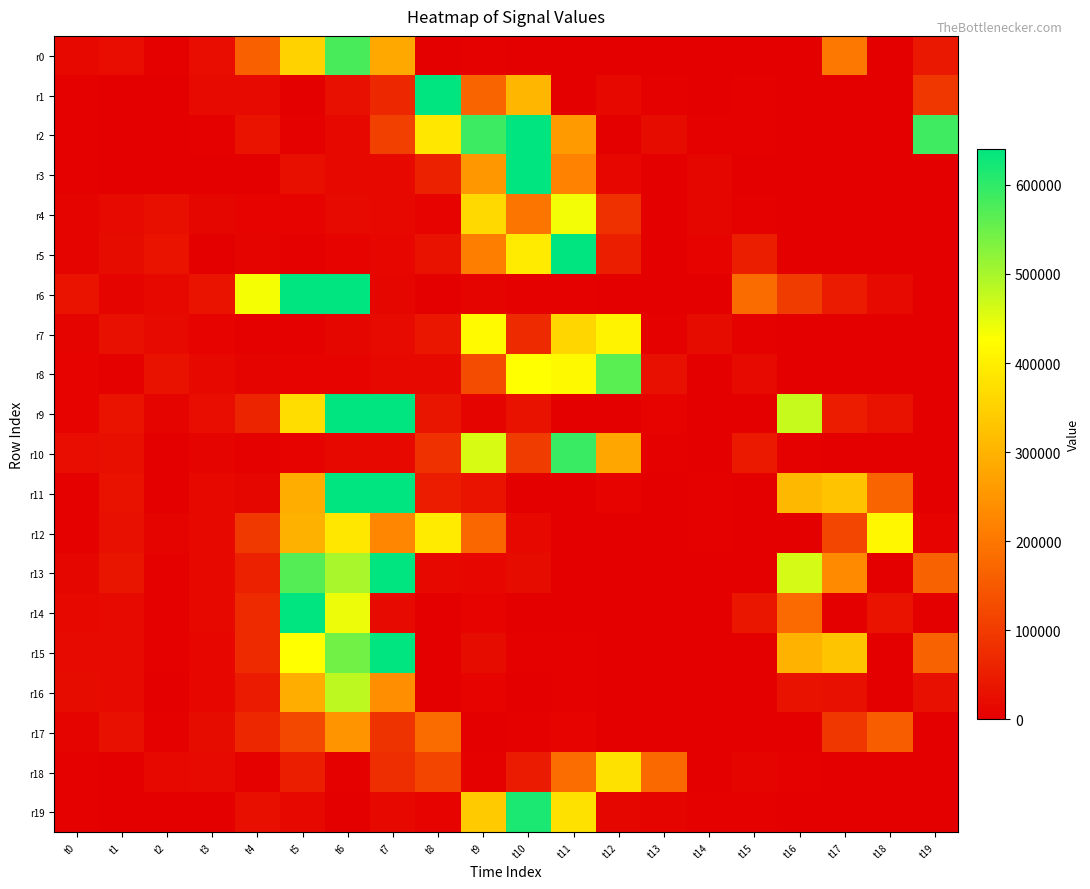

Reading left to right, list all the values displayed in this chart.

r0: t0=16710	t1=24110	t2=3480	t3=23770	t4=164150	t5=350680	t6=579490	t7=284150	t8=690	t9=4830	t10=70	t11=1890	t12=2380	t13=1070	t14=610	t15=0	t16=0	t17=200410	t18=530	t19=41550
r1: t0=3020	t1=0	t2=750	t3=19630	t4=19780	t5=780	t6=29030	t7=65400	t8=761330	t9=169030	t10=307400	t11=40	t12=15050	t13=2750	t14=1540	t15=2890	t16=1950	t17=550	t18=540	t19=93900
r2: t0=3180	t1=0	t2=0	t3=4570	t4=34620	t5=2570	t6=16950	t7=108800	t8=385560	t9=588260	t10=639260	t11=258820	t12=530	t13=20370	t14=3020	t15=3200	t16=2190	t17=1030	t18=0	t19=587140
r3: t0=3850	t1=20	t2=0	t3=0	t4=1900	t5=25620	t6=15030	t7=17020	t8=56610	t9=253370	t10=722000	t11=218060	t12=13340	t13=890	t14=11400	t15=0	t16=0	t17=0	t18=0	t19=0
r4: t0=7710	t1=19800	t2=25680	t3=10500	t4=6120	t5=5610	t6=19490	t7=15030	t8=5760	t9=364750	t10=197240	t11=435770	t12=83840	t13=1720	t14=11670	t15=2750	t16=680	t17=0	t18=0	t19=0
r5: t0=8750	t1=20760	t2=32640	t3=910	t4=9400	t5=4180	t6=6320	t7=15000	t8=30950	t9=210610	t10=393190	t11=734420	t12=53540	t13=1010	t14=6370	t15=52050	t16=60	t17=60	t18=610	t19=0
r6: t0=33100	t1=9640	t2=16360	t3=34020	t4=434060	t5=709730	t6=753340	t7=12250	t8=1870	t9=7920	t10=4380	t11=2960	t12=80	t13=500	t14=380	t15=180530	t16=100540	t17=45560	t18=19030	t19=0
r7: t0=8590	t1=27840	t2=17920	t3=7130	t4=2570	t5=4390	t6=11600	t7=18380	t8=39000	t9=419300	t10=74750	t11=359230	t12=405730	t13=3880	t14=20880	t15=4580	t16=250	t17=0	t18=0	t19=0
r8: t0=6870	t1=4210	t2=30890	t3=16210	t4=7710	t5=6790	t6=5200	t7=15710	t8=15250	t9=129880	t10=426410	t11=416200	t12=565030	t13=27560	t14=0	t15=19160	t16=80	t17=230	t18=0	t19=0
r9: t0=7000	t1=33160	t2=8190	t3=22920	t4=61230	t5=371520	t6=742210	t7=883620	t8=36770	t9=8900	t10=32100	t11=790	t12=490	t13=5110	t14=20	t15=0	t16=474230	t17=49180	t18=32360	t19=20
r10: t0=23120	t1=25800	t2=1670	t3=8020	t4=4650	t5=5450	t6=16230	t7=17210	t8=83560	t9=459960	t10=100600	t11=592630	t12=277950	t13=3250	t14=1550	t15=42650	t16=3200	t17=1340	t18=590	t19=80
r11: t0=3270	t1=31080	t2=2010	t3=15830	t4=11750	t5=292340	t6=681500	t7=764050	t8=49310	t9=34560	t10=2380	t11=660	t12=5610	t13=640	t14=3990	t15=0	t16=309120	t17=327650	t18=168580	t19=1500
r12: t0=4650	t1=27590	t2=9000	t3=16910	t4=96500	t5=295300	t6=387740	t7=227390	t8=394510	t9=174110	t10=15590	t11=100	t12=630	t13=1270	t14=3500	t15=2060	t16=690	t17=118200	t18=413810	t19=5430
r13: t0=10190	t1=35490	t2=3710	t3=15040	t4=55540	t5=569140	t6=500030	t7=869460	t8=15370	t9=13940	t10=21730	t11=730	t12=1980	t13=2250	t14=2320	t15=1060	t16=461000	t17=231460	t18=930	t19=166310
r14: t0=17230	t1=18830	t2=3540	t3=16460	t4=71040	t5=737410	t6=442270	t7=17810	t8=770	t9=6030	t10=0	t11=0	t12=0	t13=0	t14=0	t15=38140	t16=177740	t17=300	t18=34240	t19=0
r15: t0=18340	t1=18040	t2=3710	t3=14660	t4=73720	t5=427350	t6=544380	t7=749260	t8=1520	t9=21350	t10=4220	t11=2730	t12=1730	t13=1040	t14=0	t15=0	t16=300530	t17=328460	t18=1170	t19=165650
r16: t0=20060	t1=17560	t2=640	t3=14010	t4=46440	t5=291660	t6=482830	t7=239120	t8=0	t9=6280	t10=1500	t11=3430	t12=1510	t13=650	t14=610	t15=0	t16=32210	t17=29300	t18=1040	t19=28920
r17: t0=8020	t1=28640	t2=2990	t3=21270	t4=65220	t5=121480	t6=249410	t7=85690	t8=182220	t9=100	t10=2740	t11=5840	t12=1650	t13=2040	t14=1540	t15=0	t16=910	t17=93920	t18=160030	t19=20
r18: t0=4990	t1=0	t2=15330	t3=17910	t4=3110	t5=51600	t6=3590	t7=76570	t8=116950	t9=3870	t10=47220	t11=184720	t12=377170	t13=176880	t14=790	t15=9360	t16=3330	t17=1630	t18=2200	t19=2060
r19: t0=4080	t1=20	t2=0	t3=380	t4=27060	t5=16980	t6=620	t7=15830	t8=6480	t9=339120	t10=616610	t11=376150	t12=11520	t13=8040	t14=4940	t15=3370	t16=1220	t17=0	t18=0	t19=0